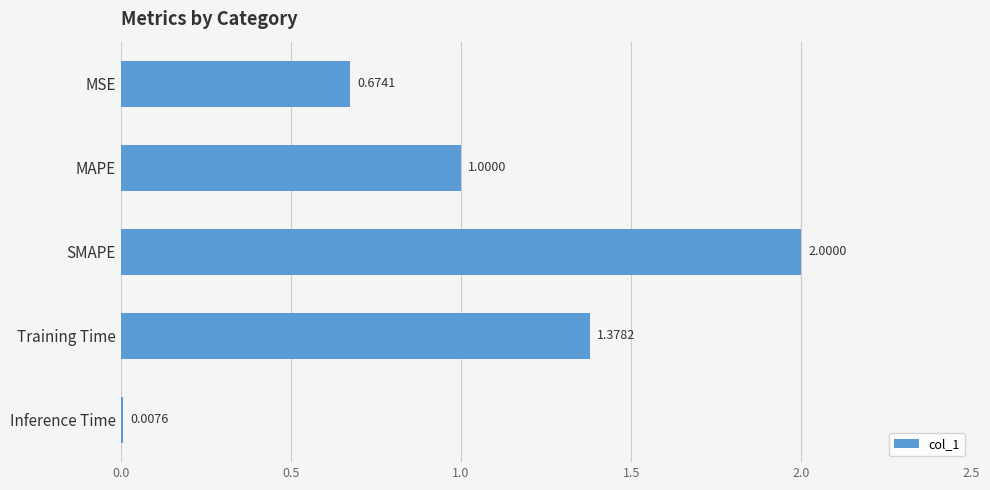

At which category does the chart reach its minimum across all series?

Inference Time